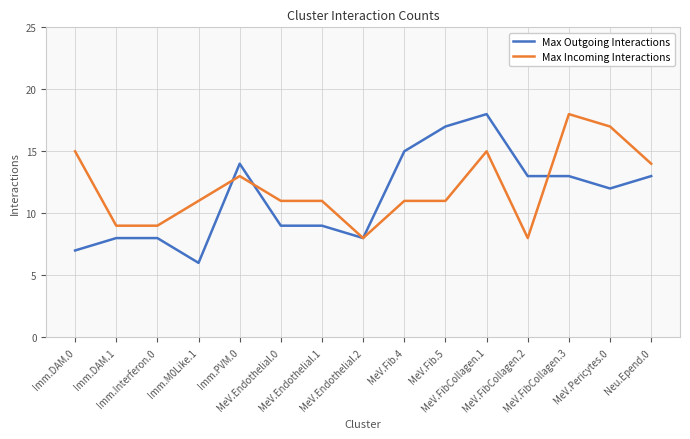

Where do Max Outgoing Interactions and Max Incoming Interactions first cross each other?

Imm.M0Like.1 and Imm.PVM.0